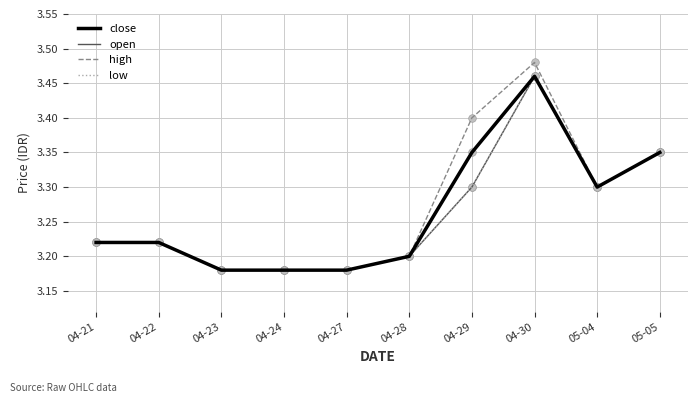

Is the value of high at 04-22 greater than the value of close at 04-27?

Yes